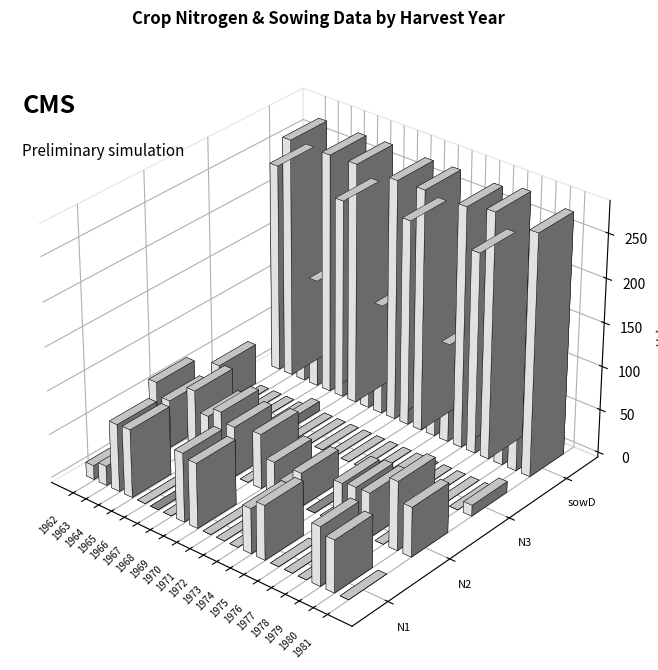

Reading left to right, transcribe all the data shown in this chart.

N1: 1962=16.0	1963=22.3	1964=77.4	1965=78.2	1966=0.0	1967=0.0	1968=0.0	1969=79.0	1970=74.4	1971=0.0	1972=0.0	1973=0.0	1974=51.5	1975=62.3	1976=0.0	1977=0.0	1978=0.0	1979=67.4	1980=59.8	1981=0.0
N2: 1962=69.2	1963=54.2	1964=0.0	1965=79.2	1966=56.5	1967=68.0	1968=57.3	1969=0.0	1970=62.5	1971=37.4	1972=20.0	1973=38.7	1974=0.0	1975=0.0	1976=48.1	1977=50.8	1978=51.2	1979=0.0	1980=78.7	1981=56.7
N3: 1962=46.3	1963=0.0	1964=0.0	1965=0.0	1966=0.0	1967=10.9	1968=0.0	1969=0.0	1970=0.0	1971=0.0	1972=0.0	1973=0.0	1974=0.0	1975=0.0	1976=0.0	1977=0.0	1978=0.0	1979=0.0	1980=0.0	1981=12.5
sowD: 1962=239.0	1963=274.0	1964=106.0	1965=124.0	1966=274.0	1967=228.0	1968=275.0	1969=99.0	1970=126.0	1971=274.0	1972=235.0	1973=275.0	1974=83.0	1975=113.0	1976=274.0	1977=229.0	1978=280.0	1979=103.0	1980=107.0	1981=275.0